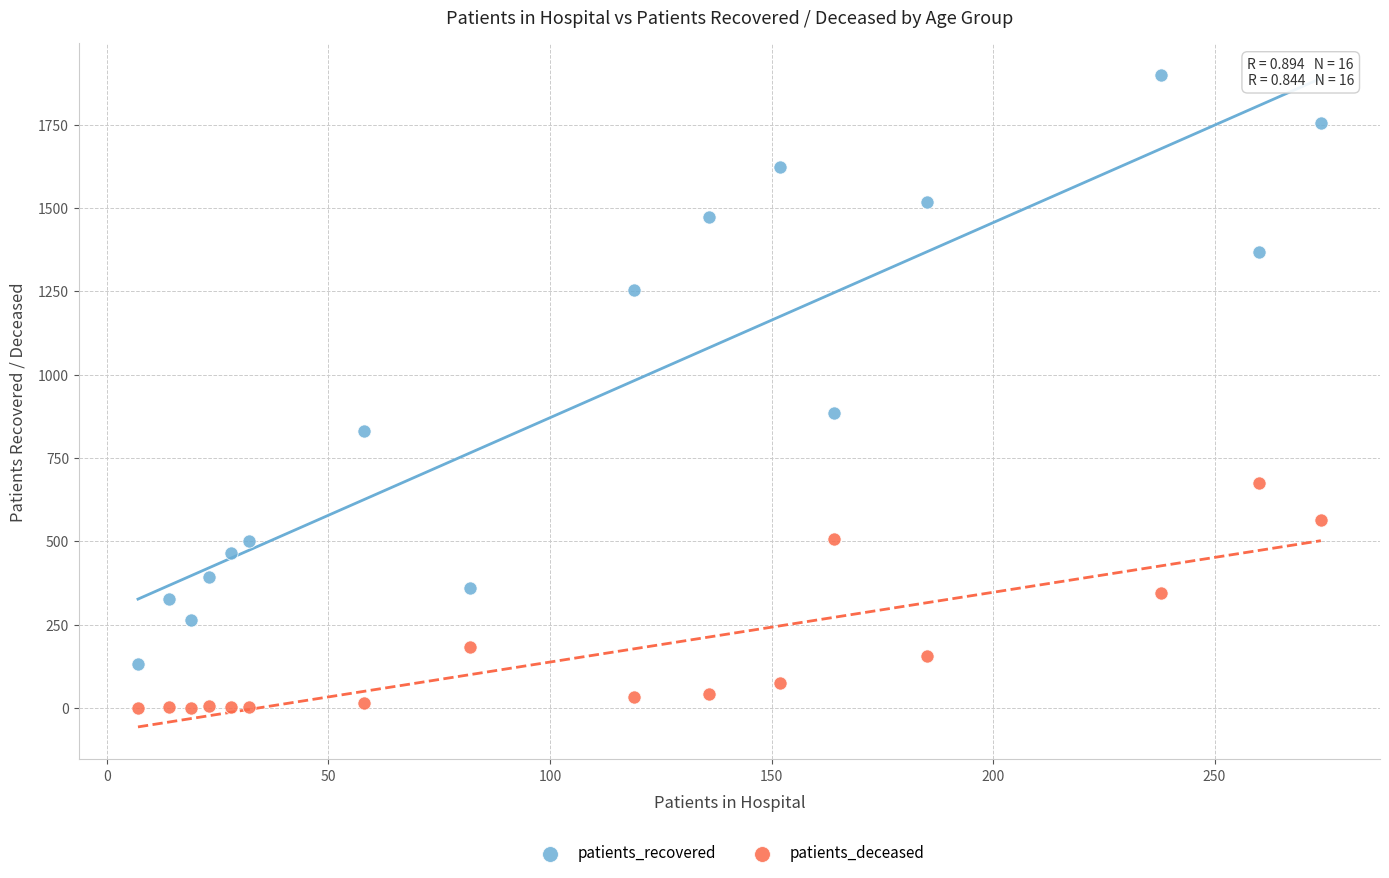

In the patients_recovered series, what Y value is closest to 1014?

885